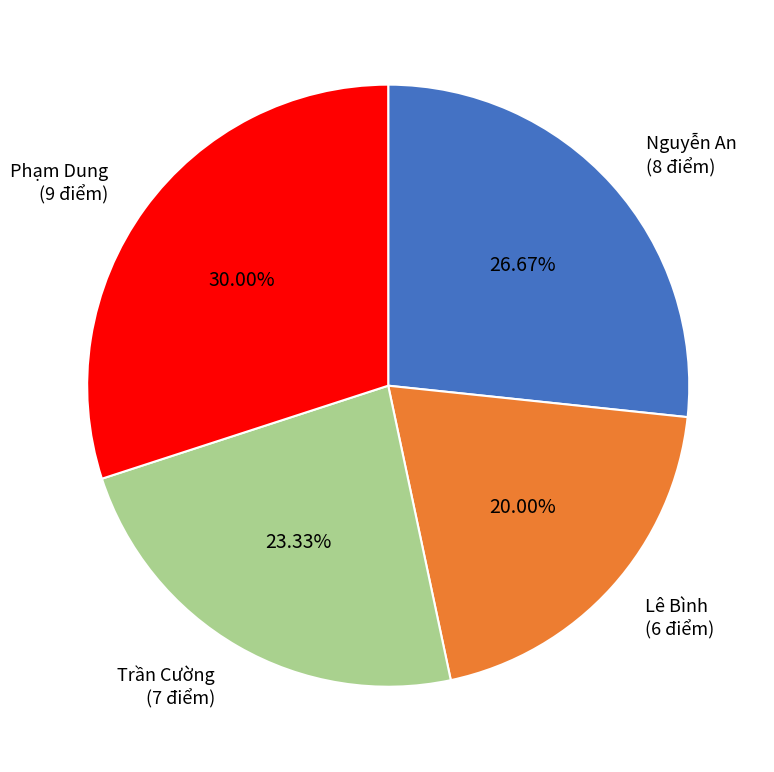

Which category has the biggest portion of the pie?

Phạm Dung